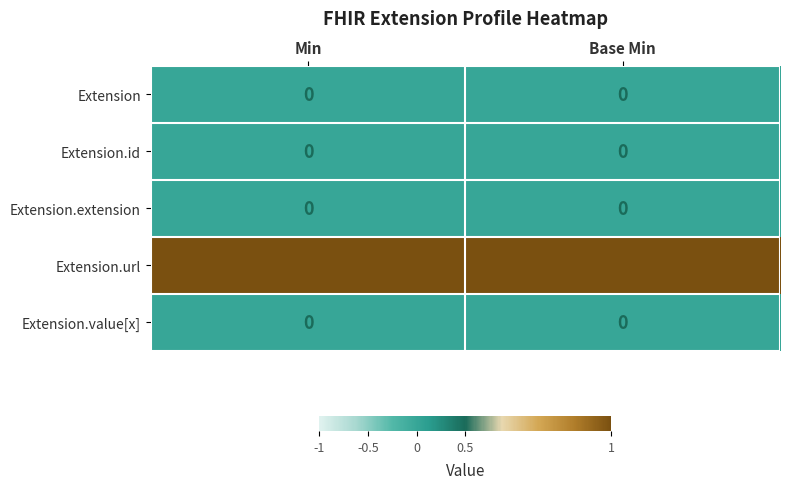

What is the spread (max minus min) of values at Min?

1